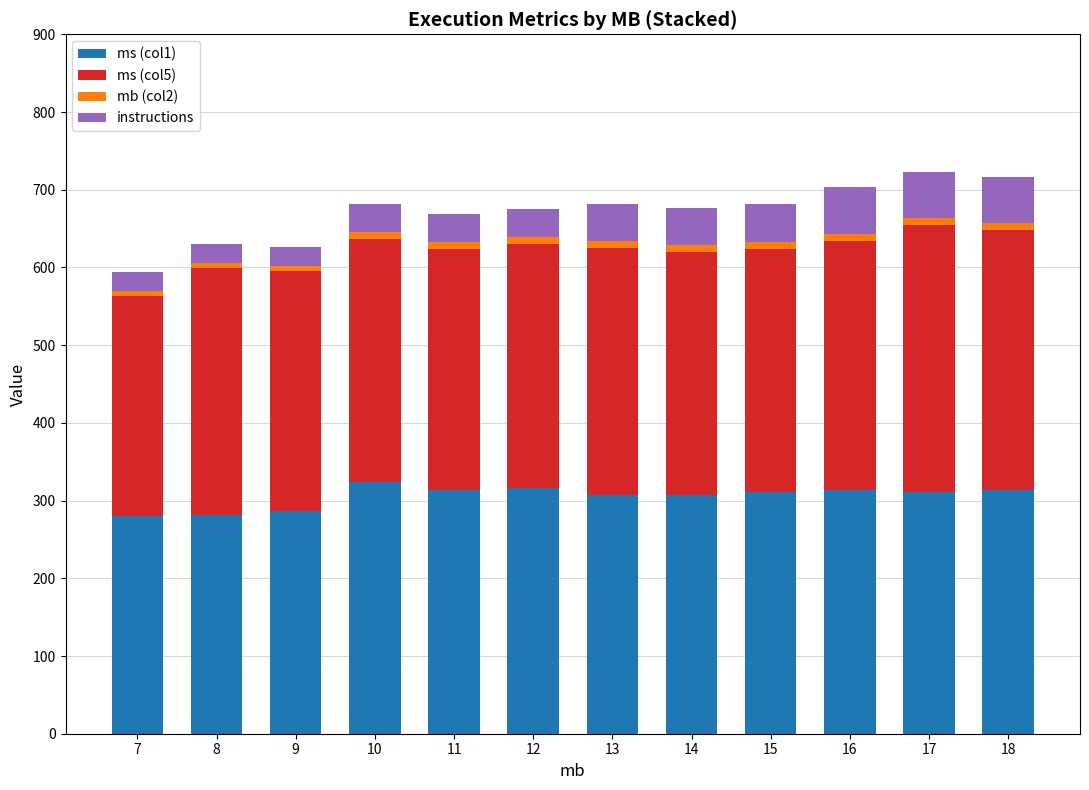

Where does the ms (col1) series first go above 311?

10